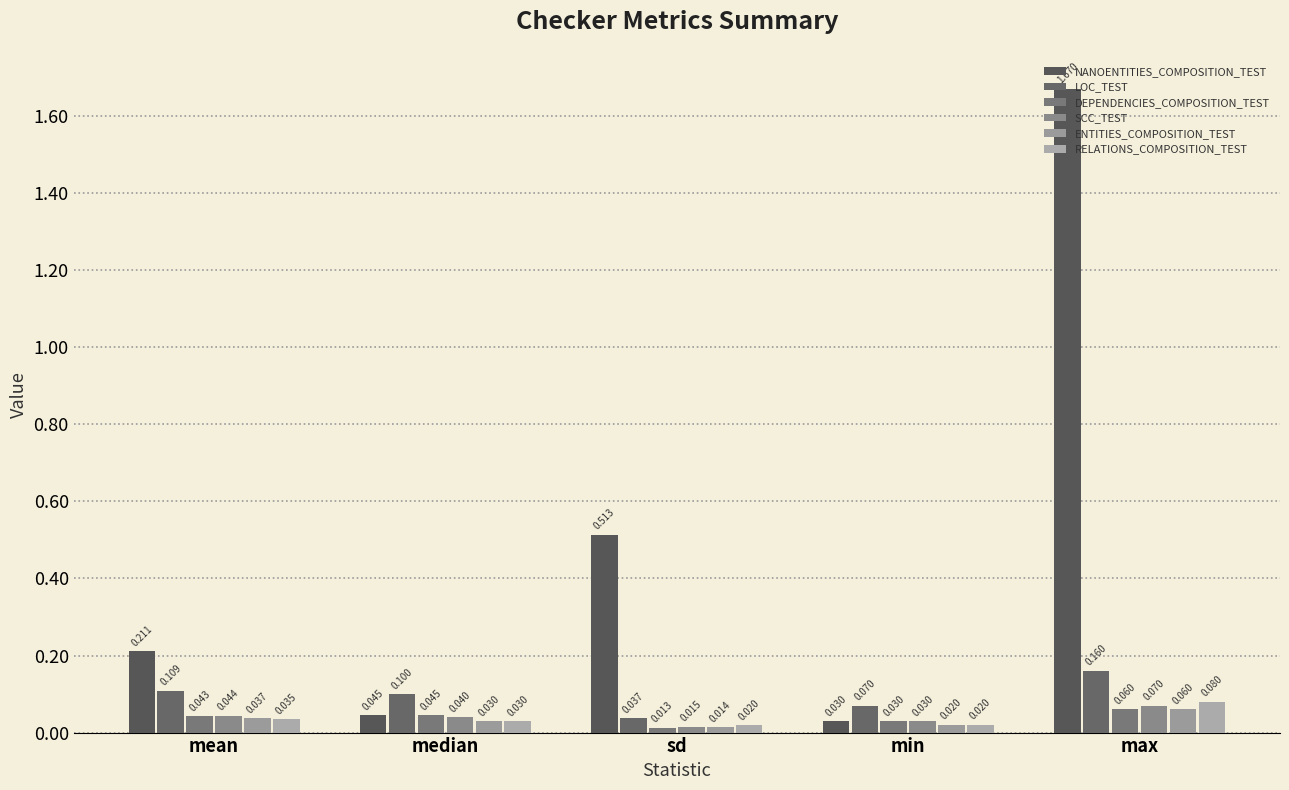

The SCC_TEST series shows 0.1 at mean. True or false?

False